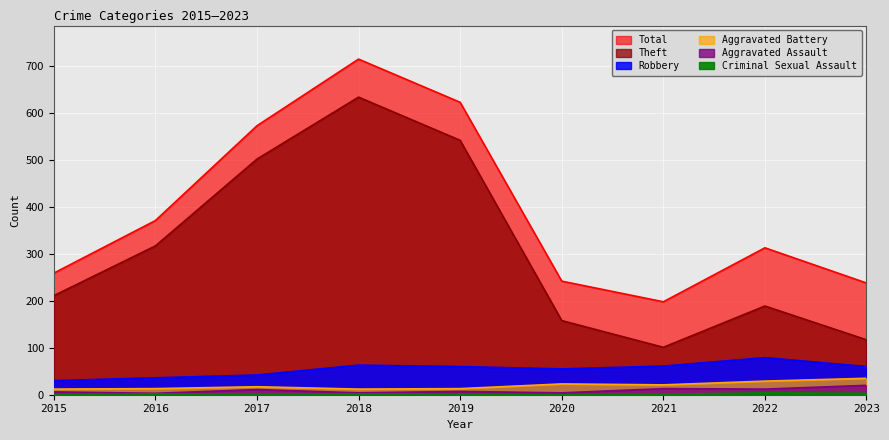

What is the lowest value of the Aggravated Battery series?

12